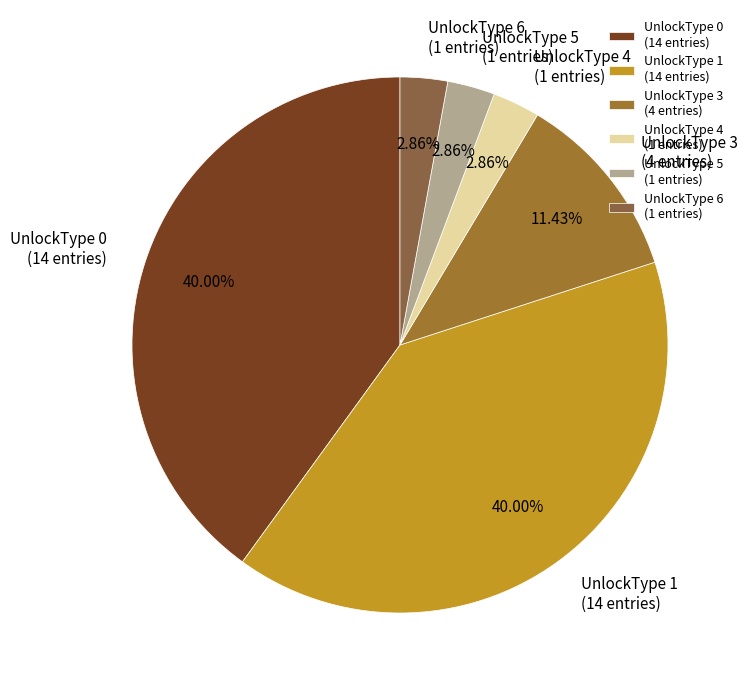

What is the ratio of the value at UnlockType 3 (4 entries) to the value at UnlockType 1 (14 entries)?

0.3